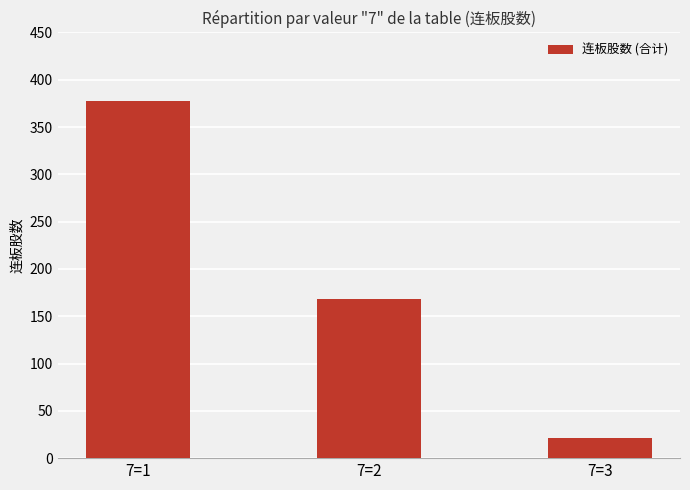

Between 7=1 and 7=2, which is larger?

7=1